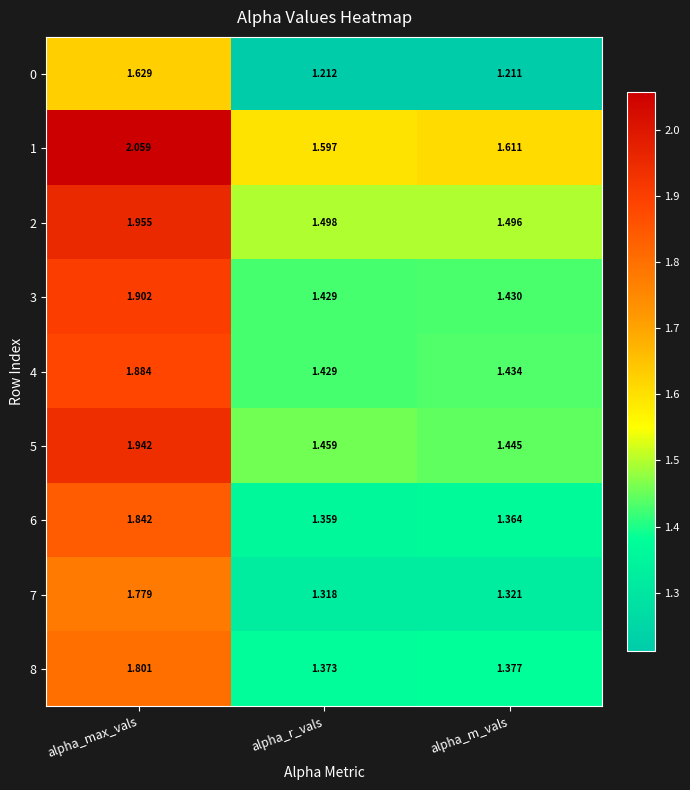

Which category has the highest value in the 8 series?

alpha_max_vals